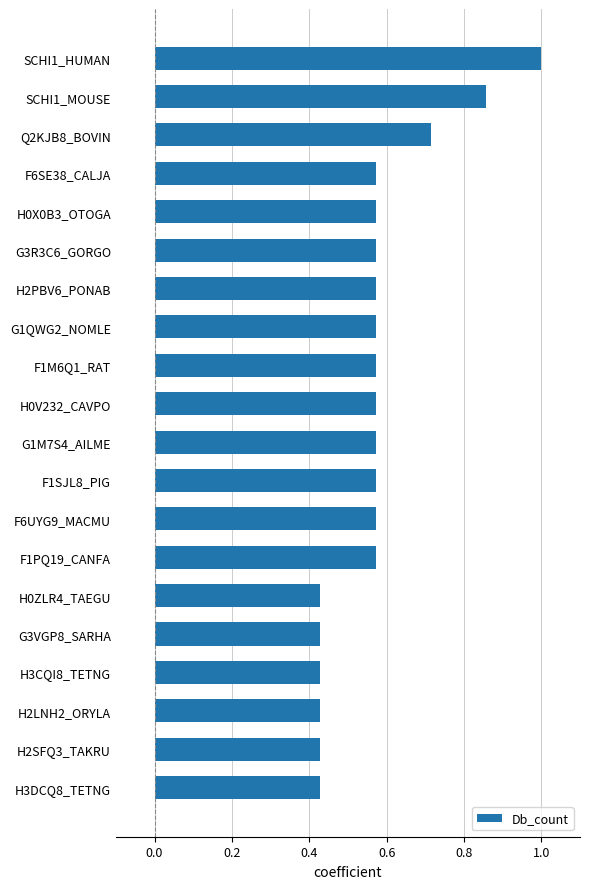

What is the maximum value shown in the chart?

1.0